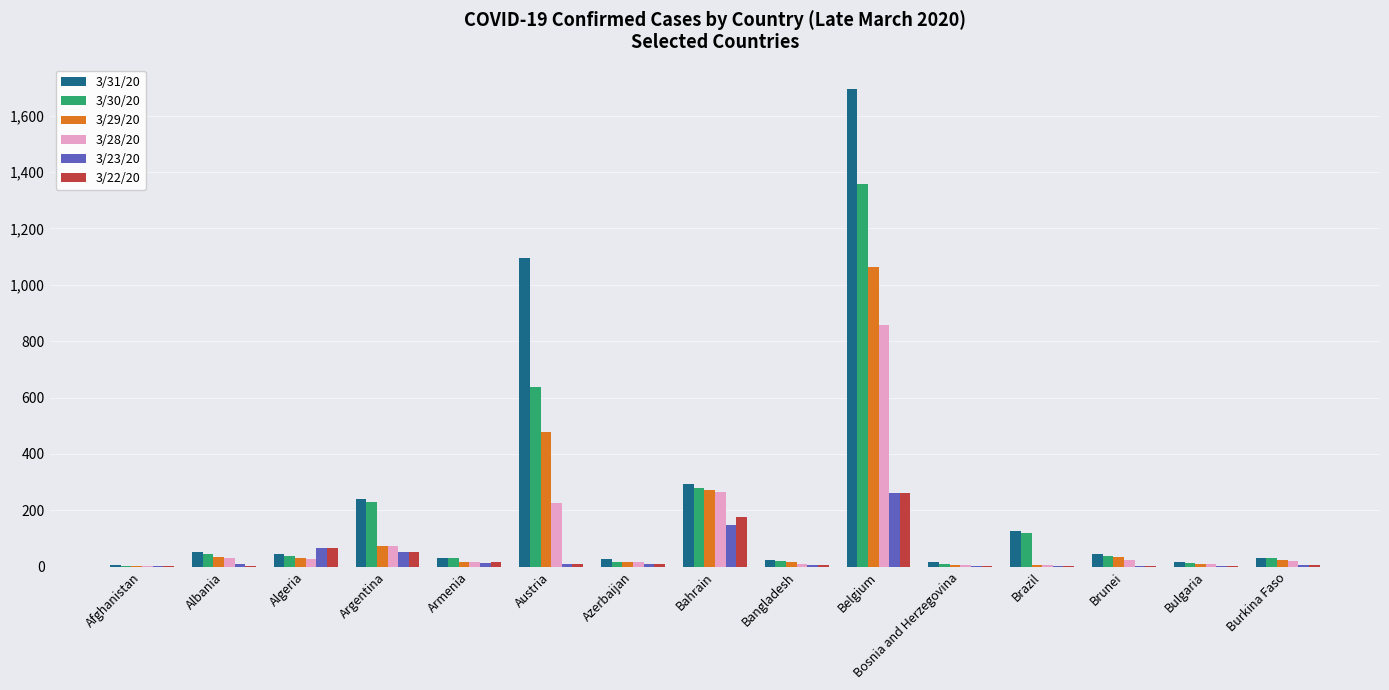

Is the value of 3/31/20 at Belgium greater than the value of 3/29/20 at Afghanistan?

Yes